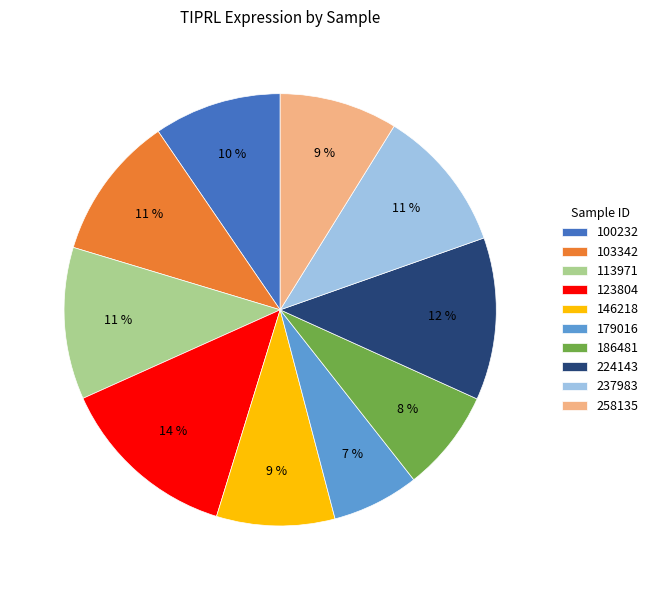

To the nearest percent, what is the difference between the largest and smallest slice percentages?

7%